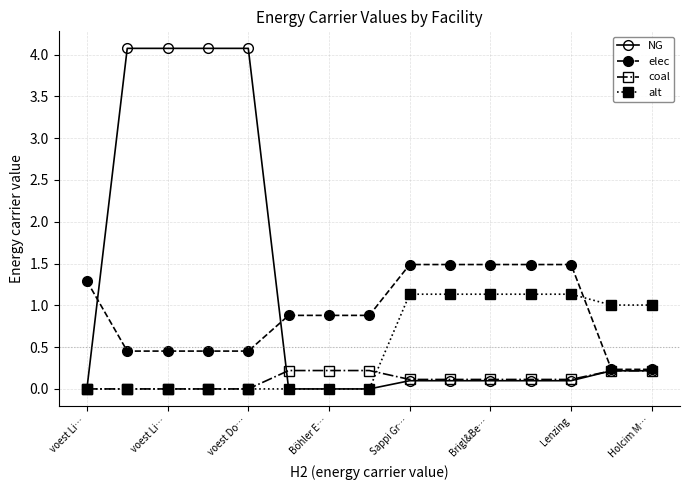

What are all the series names shown in the legend?

NG, elec, coal, alt